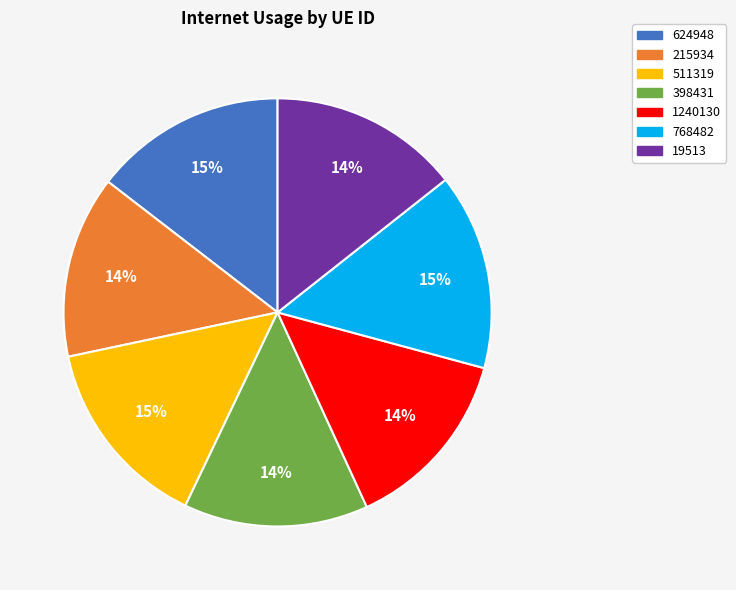

Does 19513 account for over 50% of the chart?

No